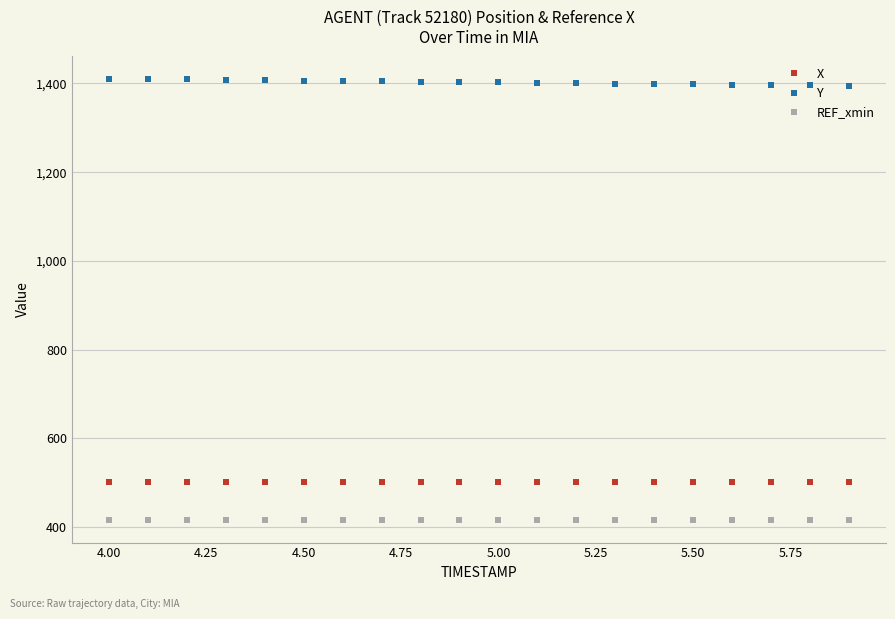

List the series in order of their peak value, highest first.

Y, X, REF_xmin